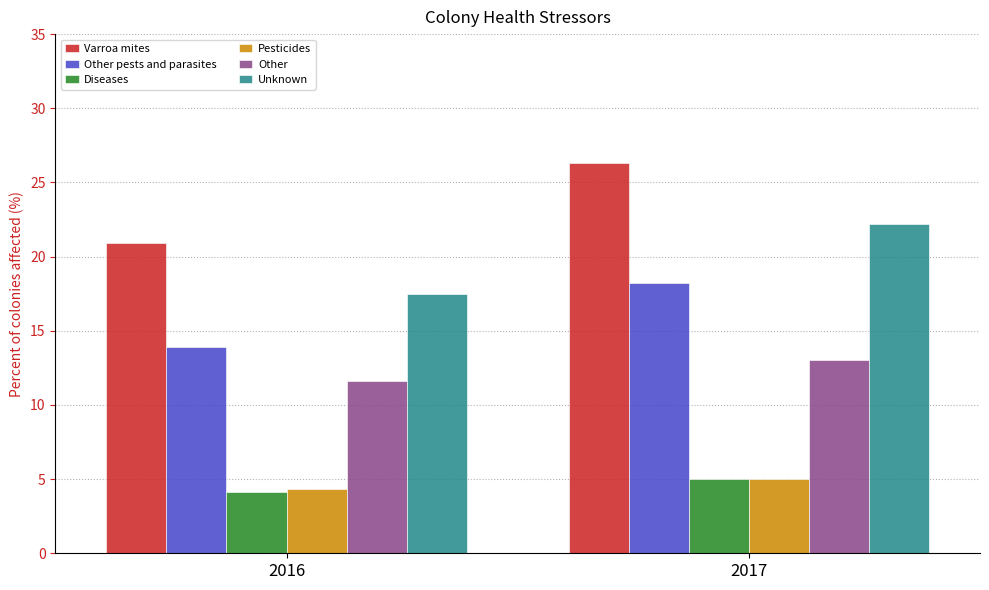

Is it true that Unknown equals 22.2 at 2017?

True